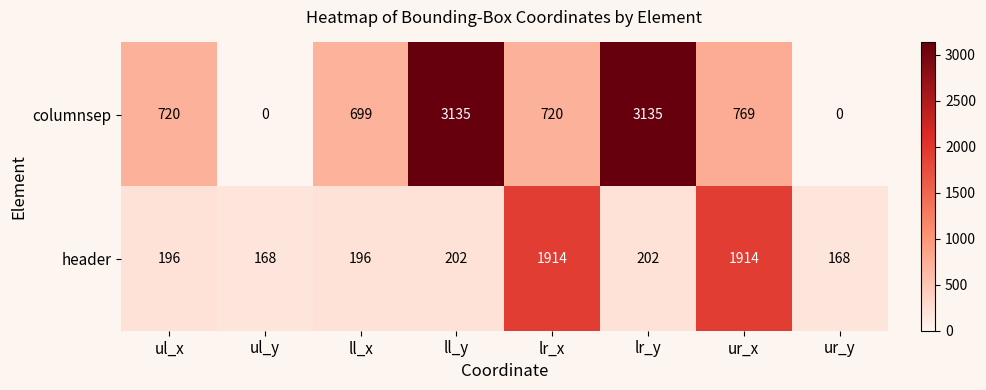

What is the approximate value of header at lr_y?

202